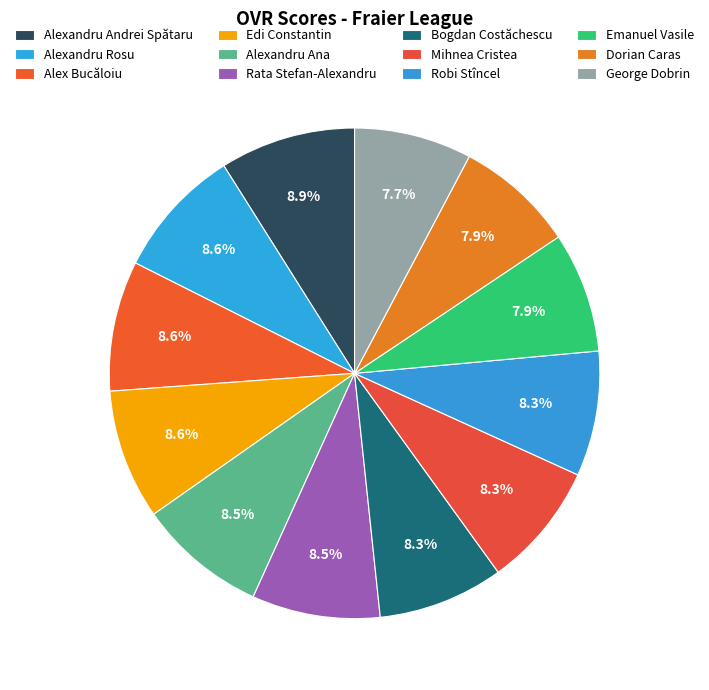

What is the largest slice in the pie chart?

Alexandru Andrei Spătaru